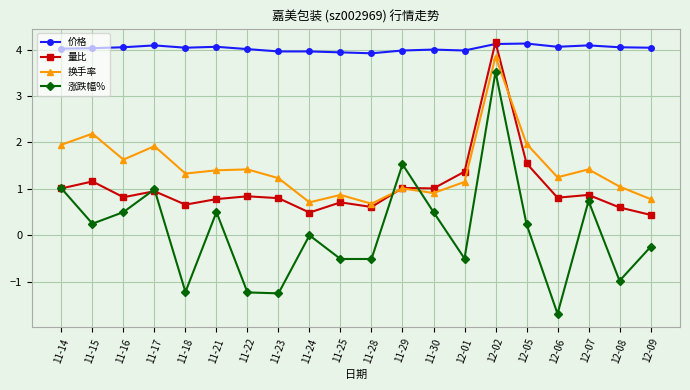

What is the greatest value displayed?

4.2